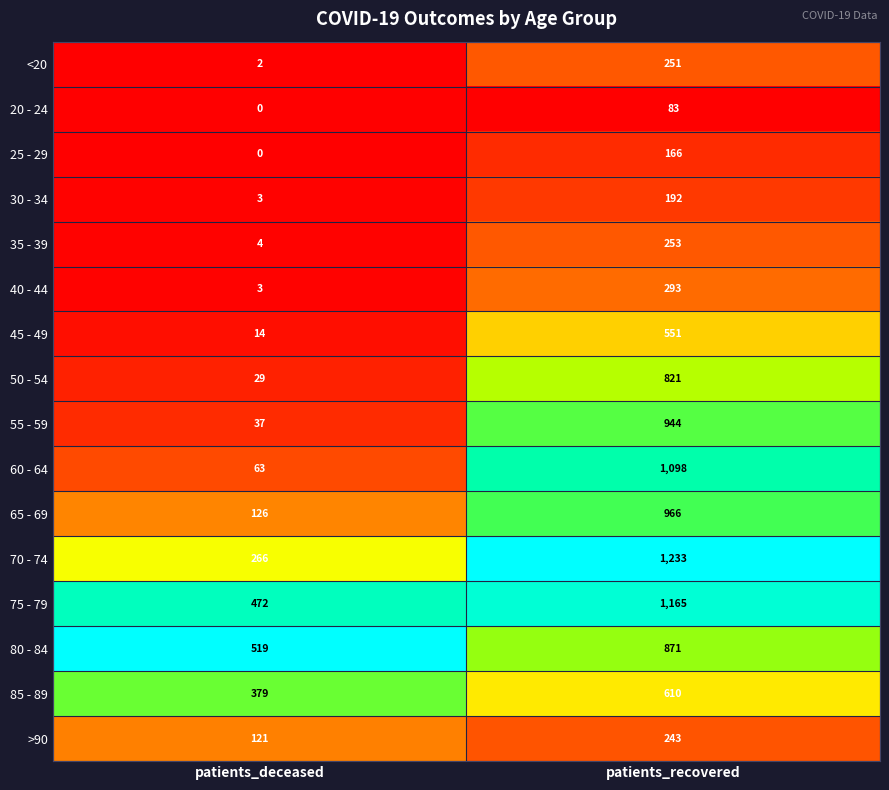

At which category does the chart reach its peak across all series?

patients_recovered